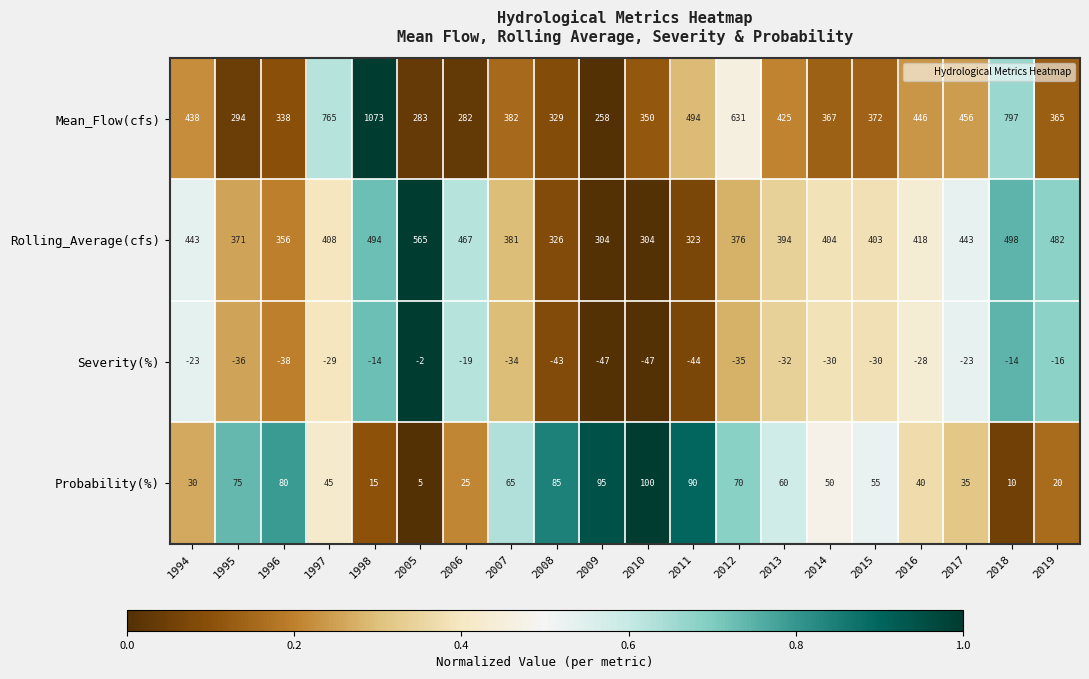

Between 2009 and 2011, which series saw the biggest shift?

Mean_Flow(cfs)